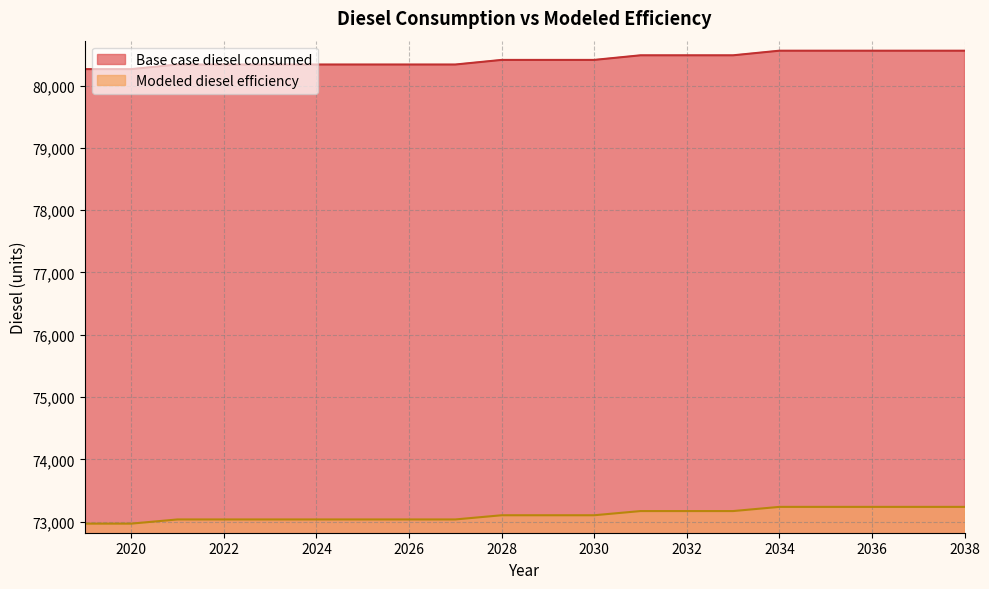

At which label does Modeled diesel efficiency first exceed 80412?

2028